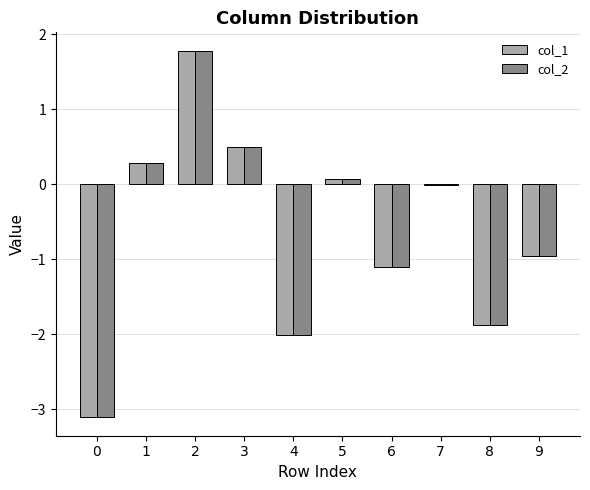

Which series has the widest spread of values?

col_1